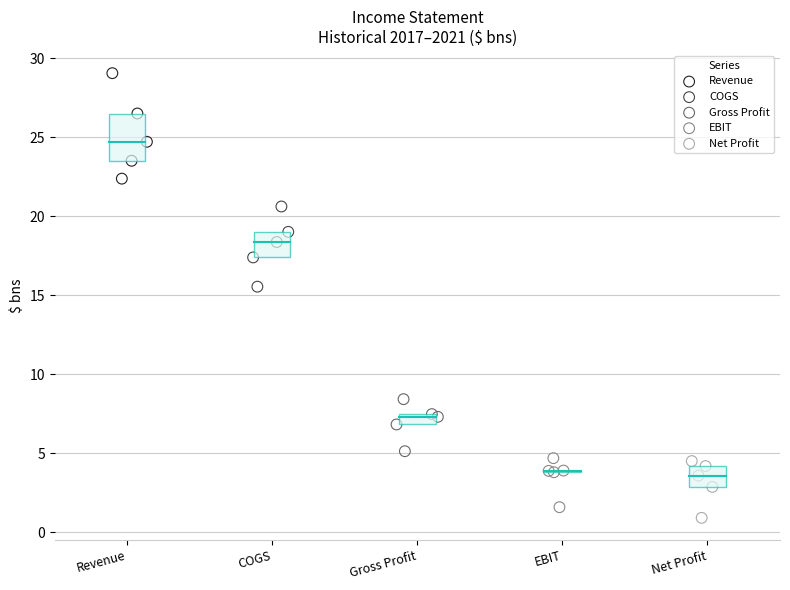

Which series has the largest Y range (max minus min)?

Revenue